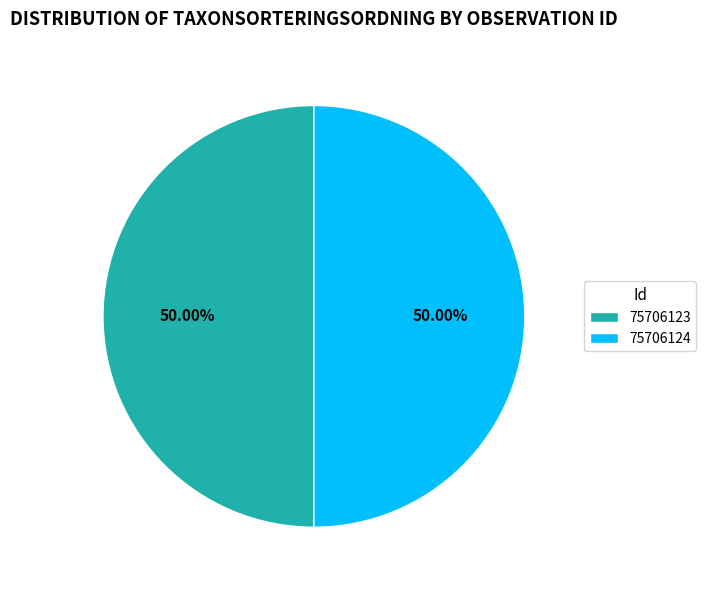

How many segments does this pie chart have?

2